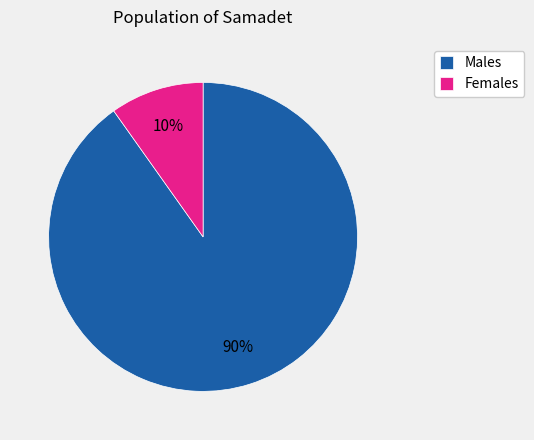

Which category has the smallest portion of the pie?

Females